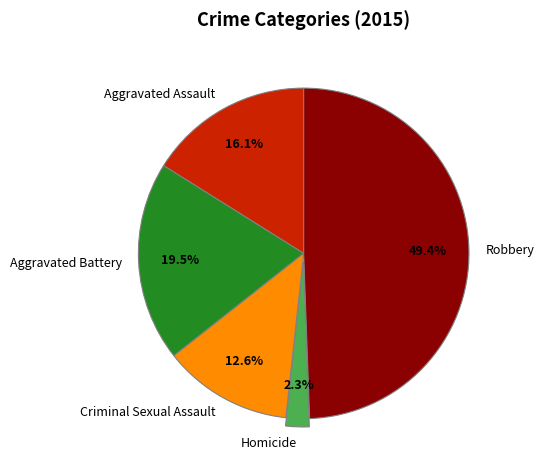

Which has a higher value, Homicide or Robbery?

Robbery